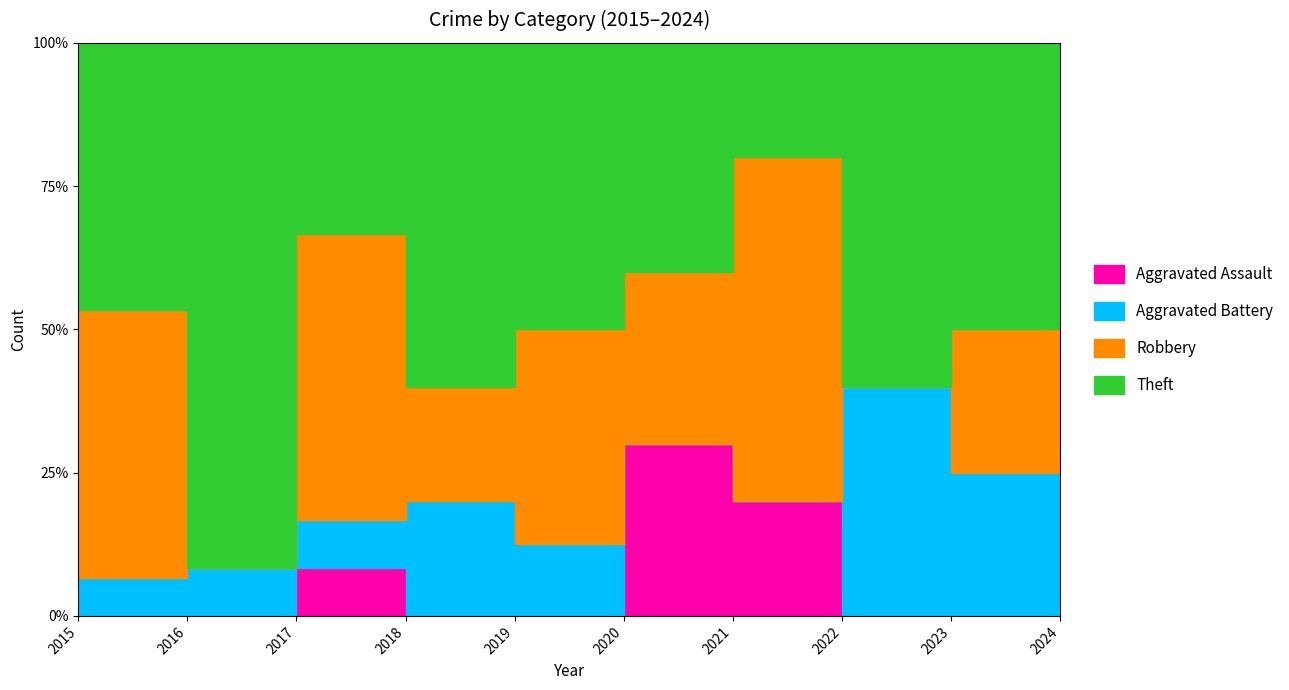

How many series are shown in this chart?

4